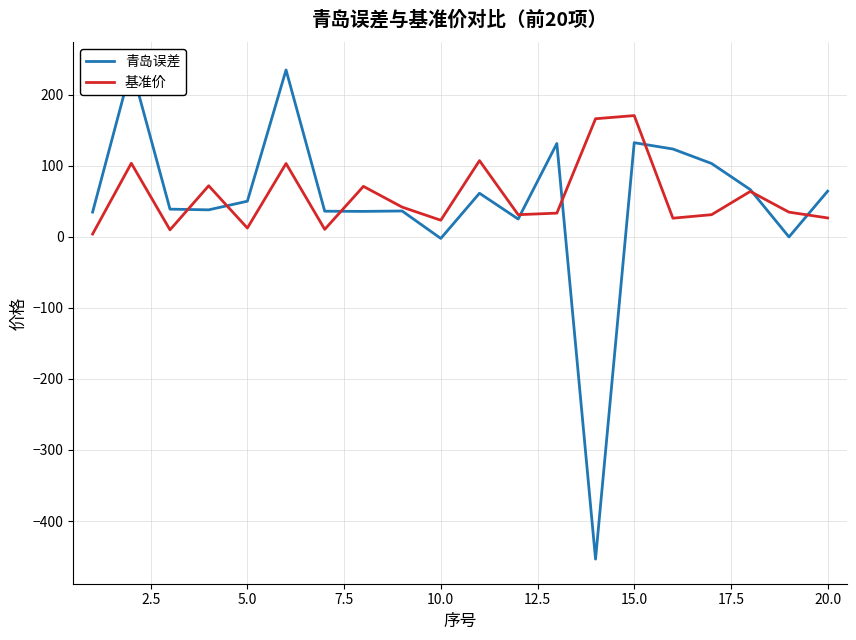

What is the highest value of the 基准价 series?

170.9